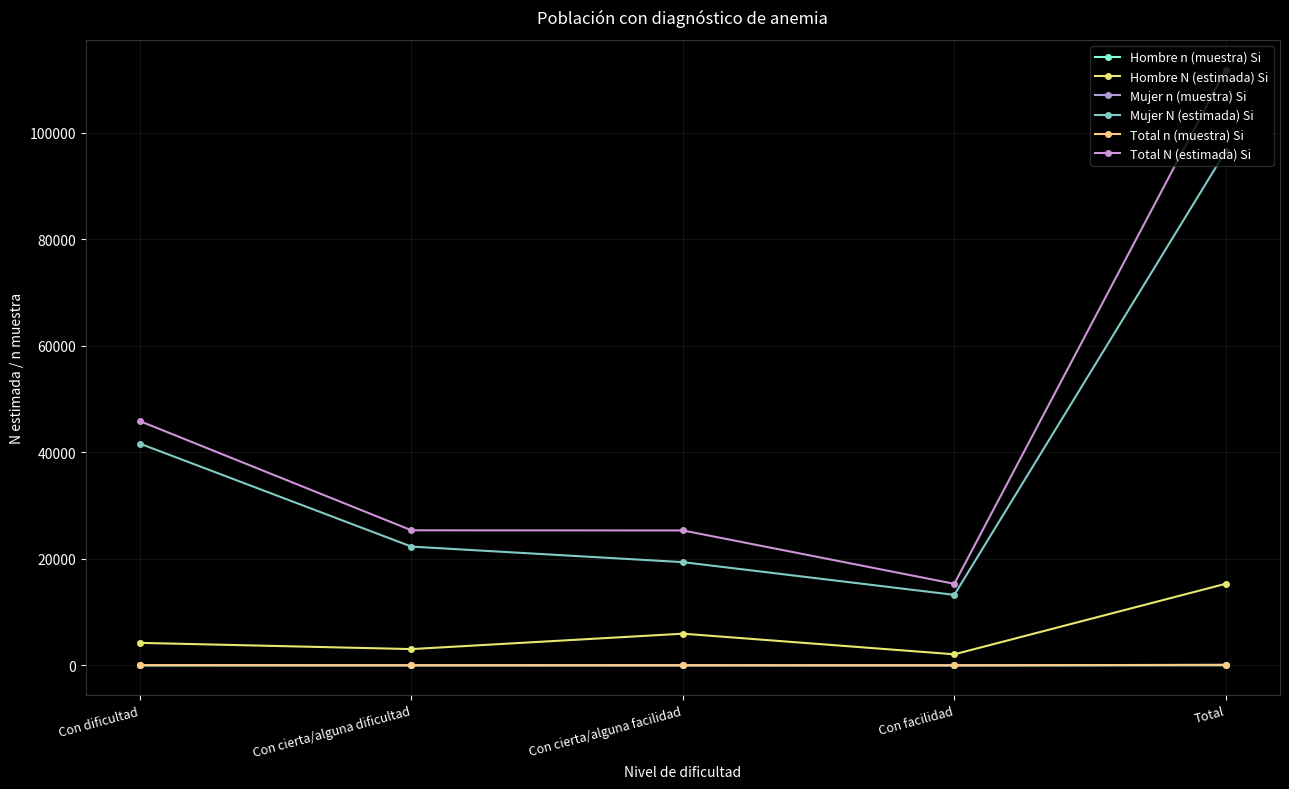

Which label corresponds to the largest value in the chart?

Total